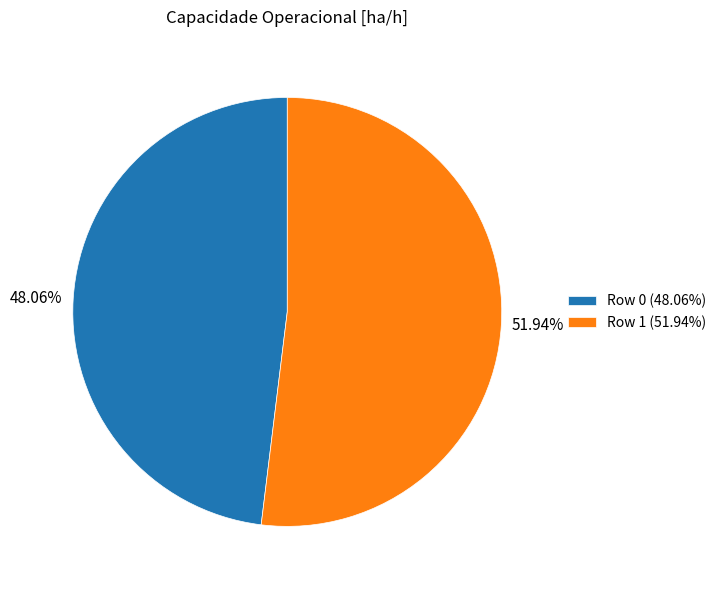

True or false: Row 0 accounts for 48% of the total.

True